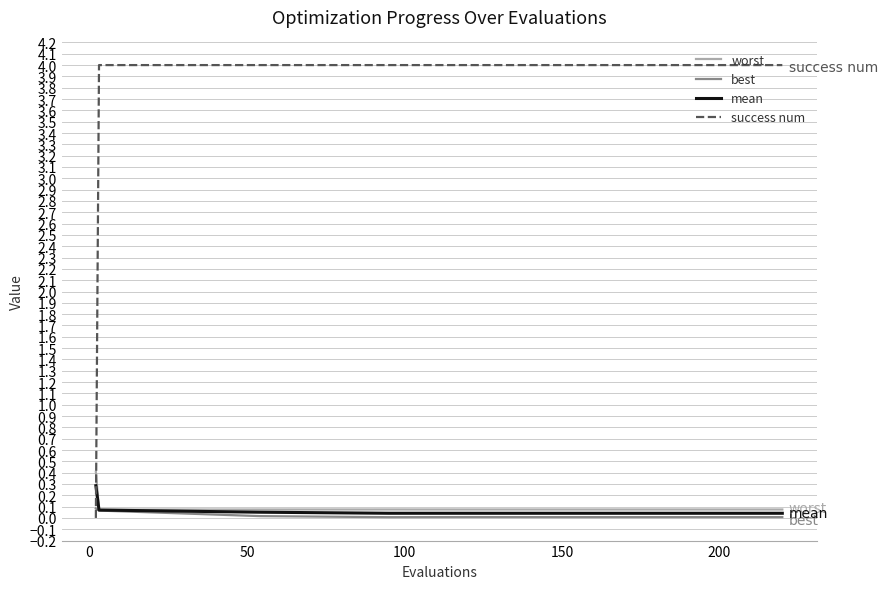

Which series has the largest range (max minus min)?

success num